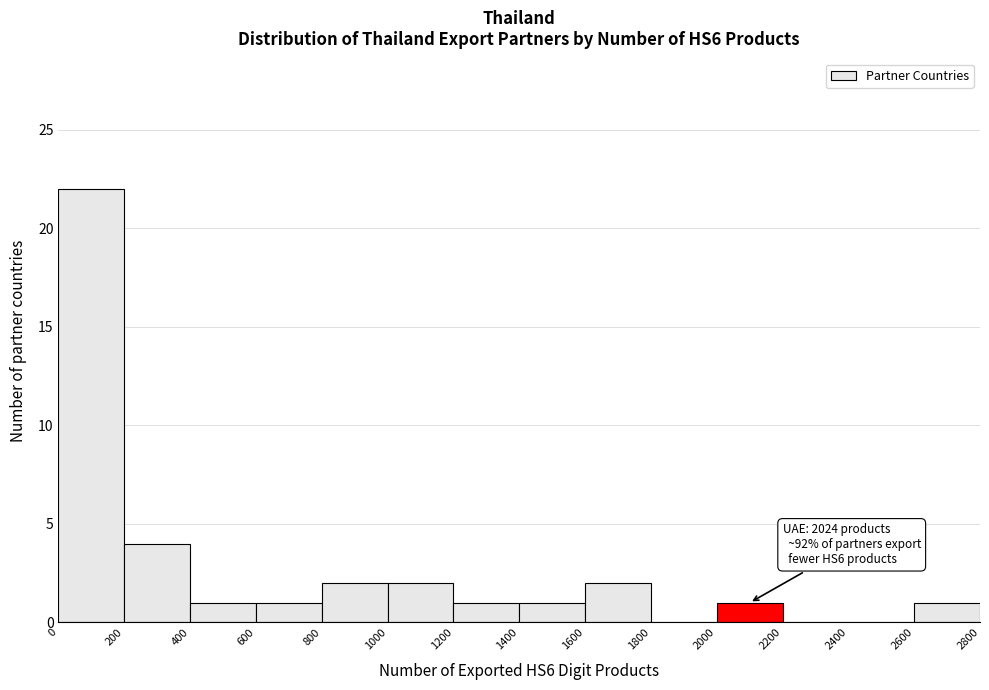

Over which range of the x-axis is the bar tallest?

0 to 200